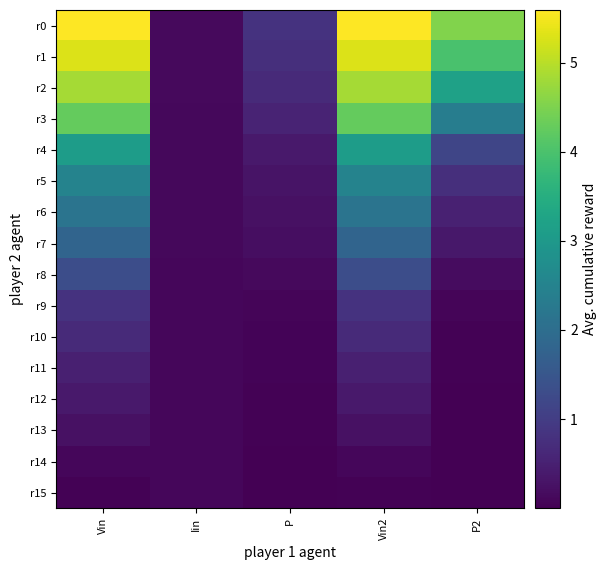

How many distinct data groups are displayed?

16